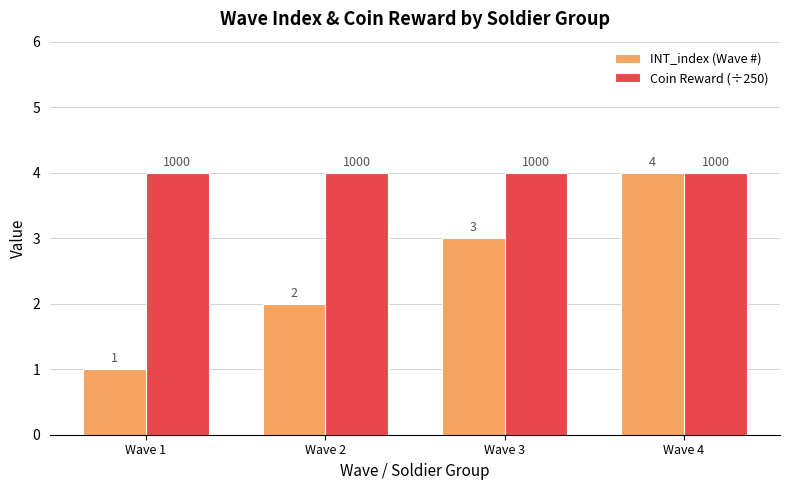

Which series has the widest spread of values?

INT_index (Wave #)